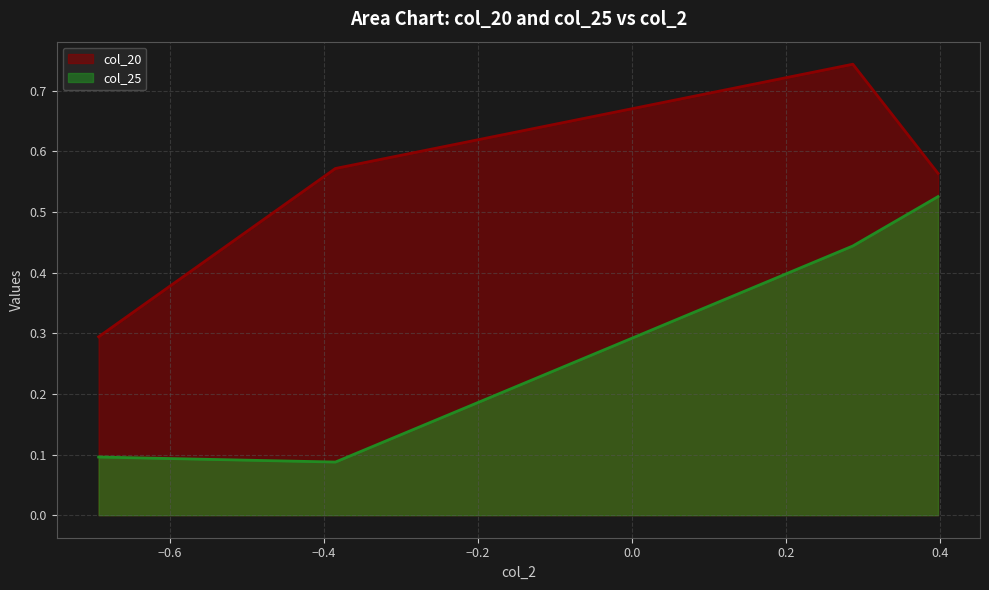

Reading left to right, what are all the values shown in this chart?

col_20: row_0=0.6	row_1=0.7	row_2=0.6	row_3=0.3
col_25: row_0=0.5	row_1=0.4	row_2=0.1	row_3=0.1